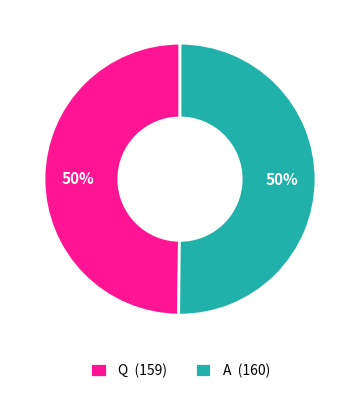

What percentage is the A (160) slice, to the nearest percent?

50%